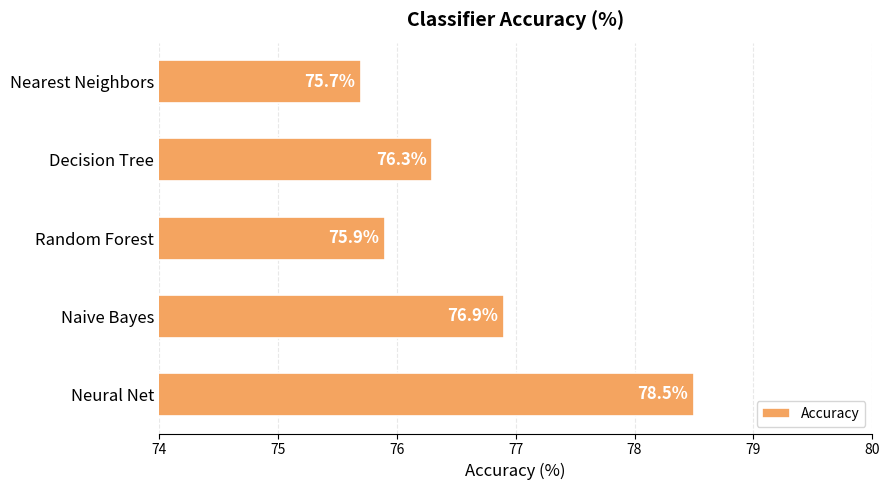

The value at Decision Tree is 38.4. True or false?

False